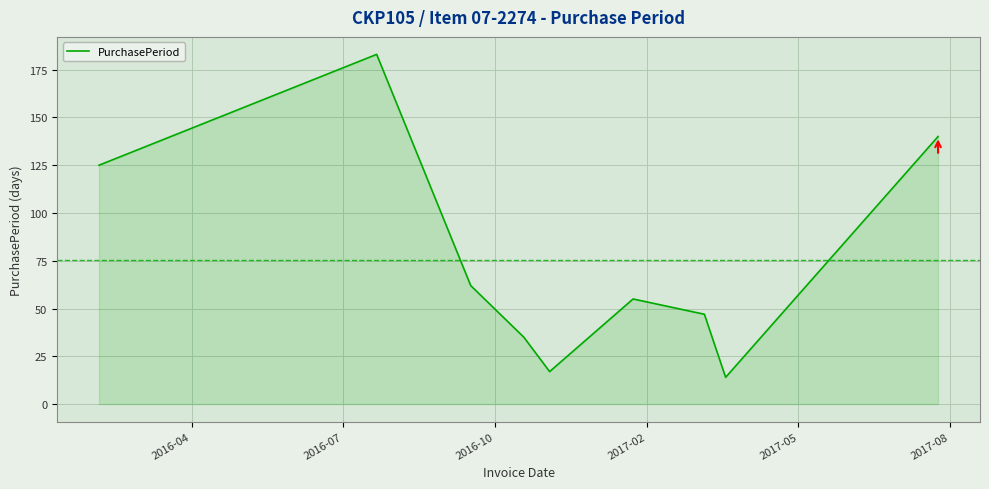

What is the maximum value shown in the chart?

183